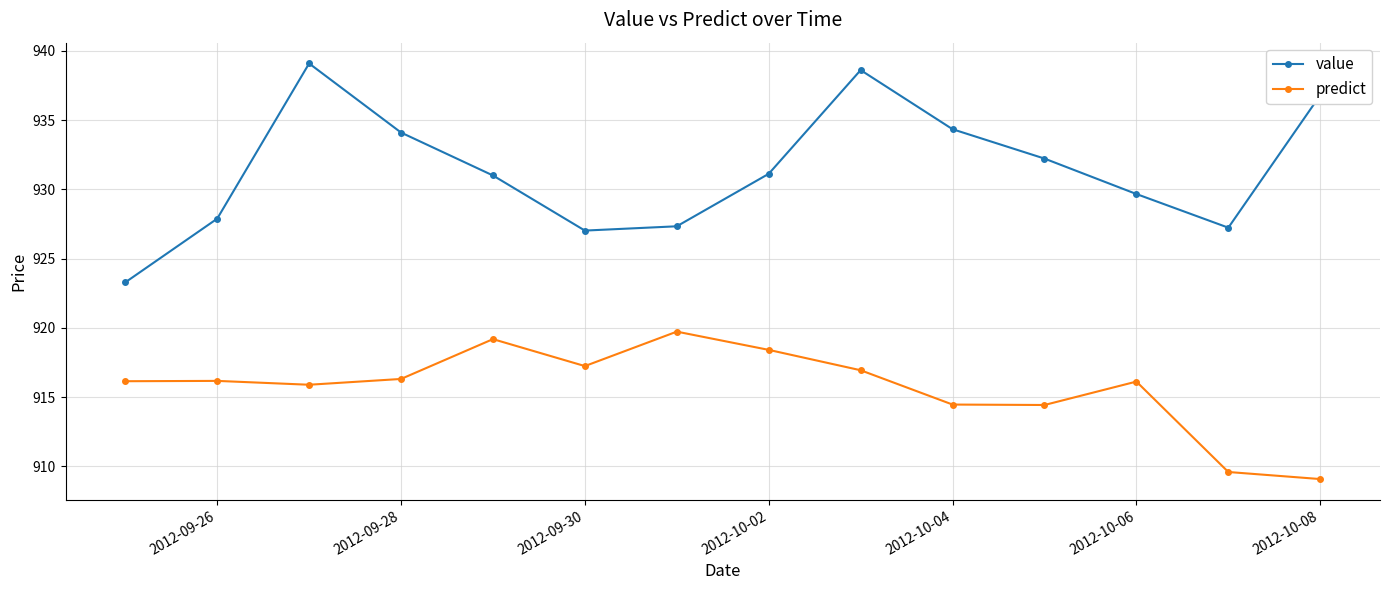

What is the average value of the predict series?

915.7